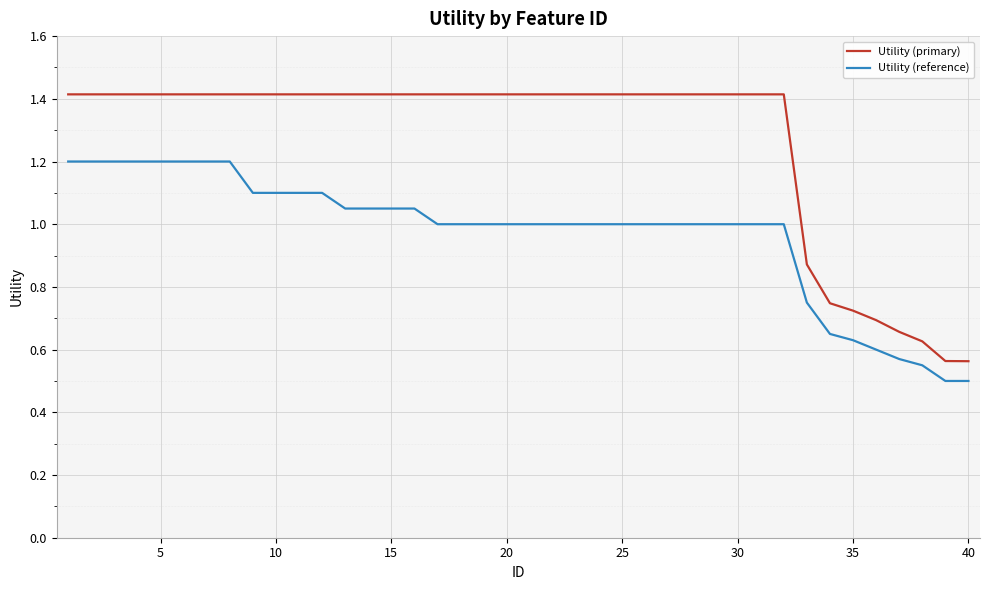

Rank the series by their average value, from lowest to highest.

Utility (reference), Utility (primary)